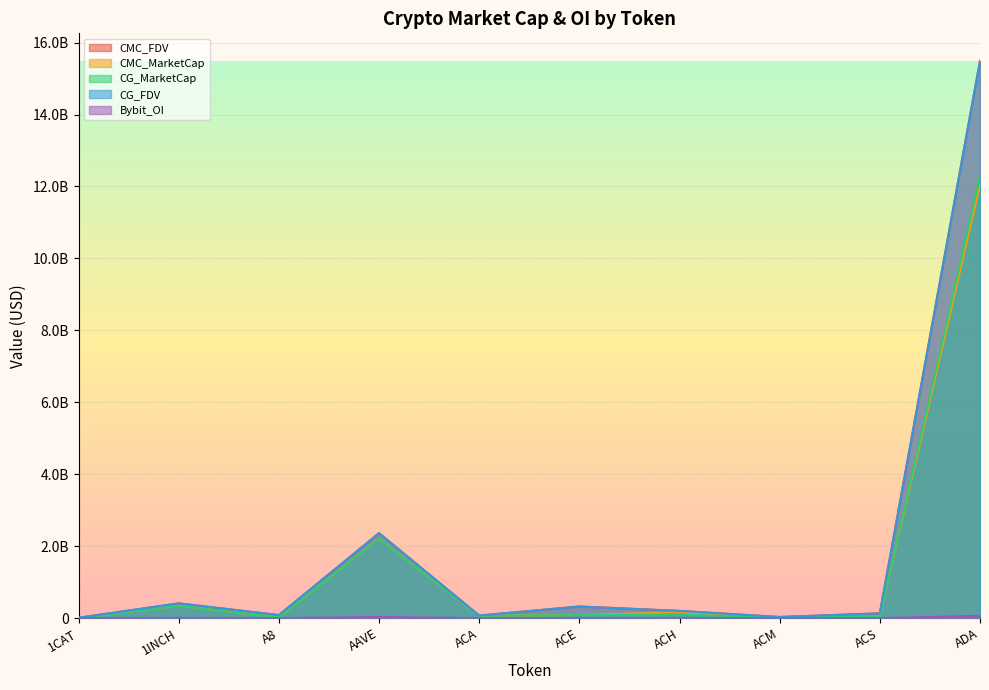

True or false: CMC_FDV has more than 2 interior local peaks.

True